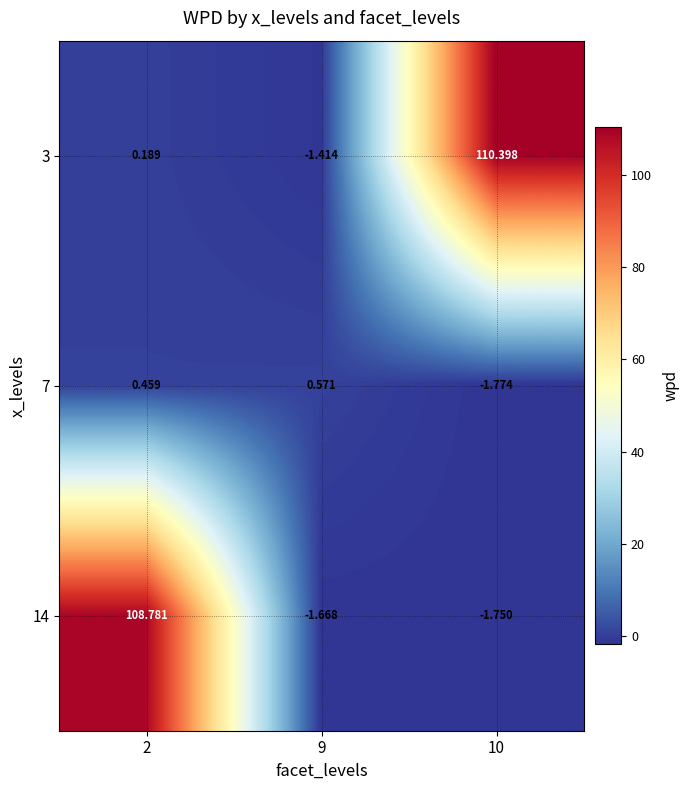

Is the value of 7 at 9 greater than the value of 14 at 10?

Yes